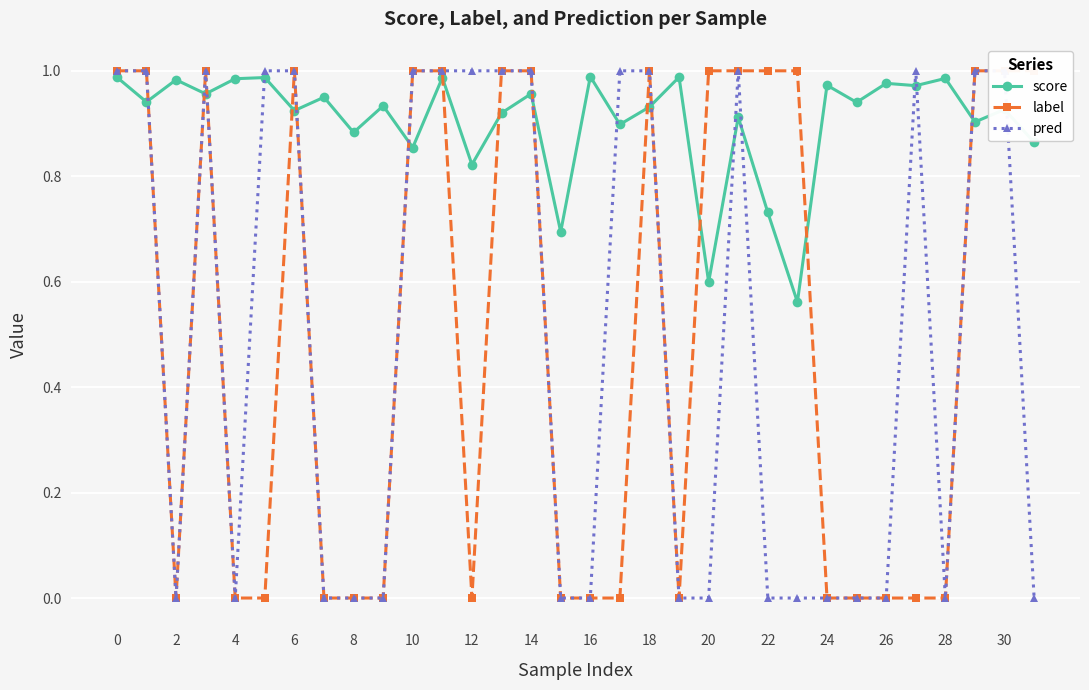

Which series has the largest total across all categories?

score